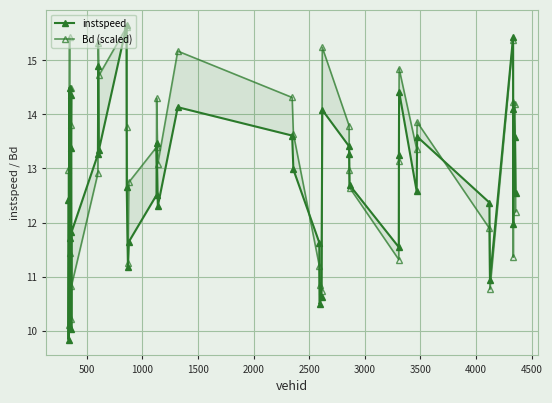

How many lines are shown in the chart?

2